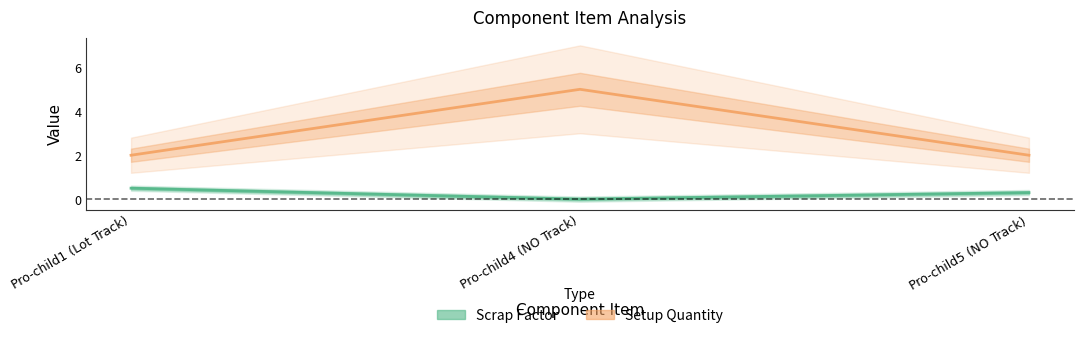

What is the difference between the maximum and second lowest values in the Scrap Factor series?

0.2